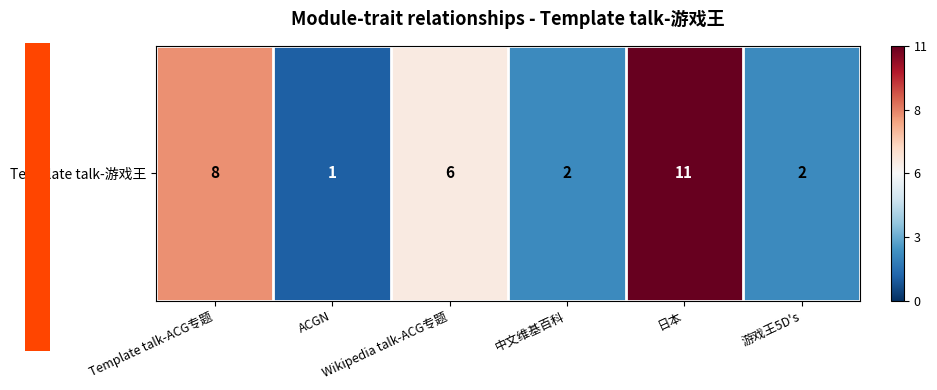

What is the smallest value displayed?

1